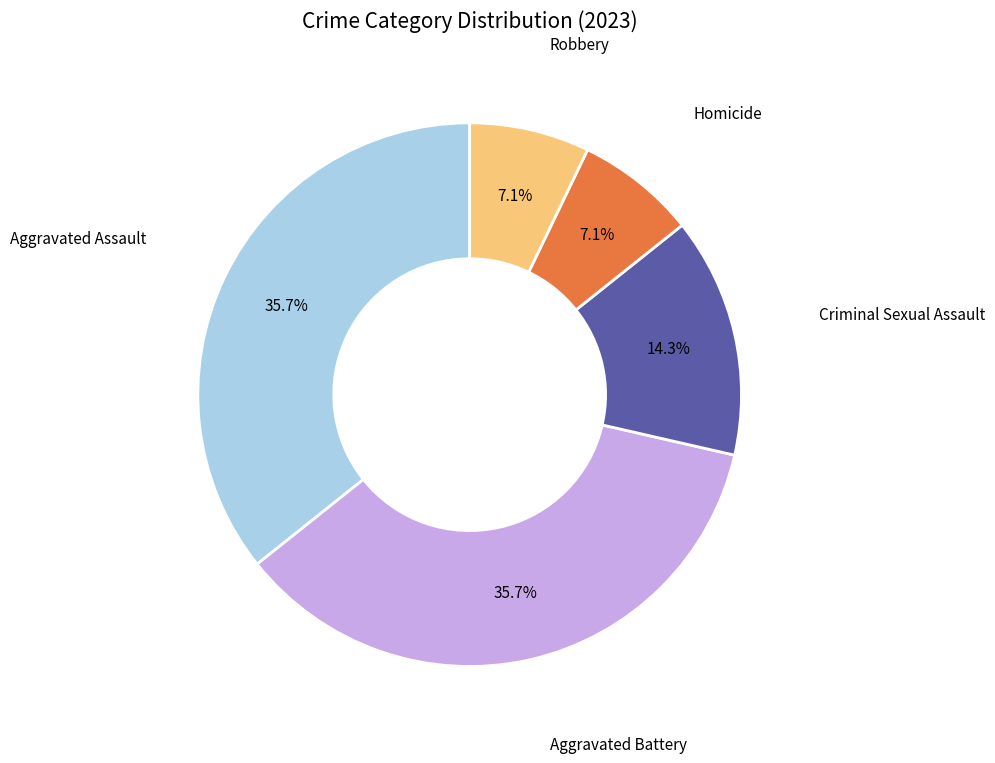

Does any single category account for the majority?

No